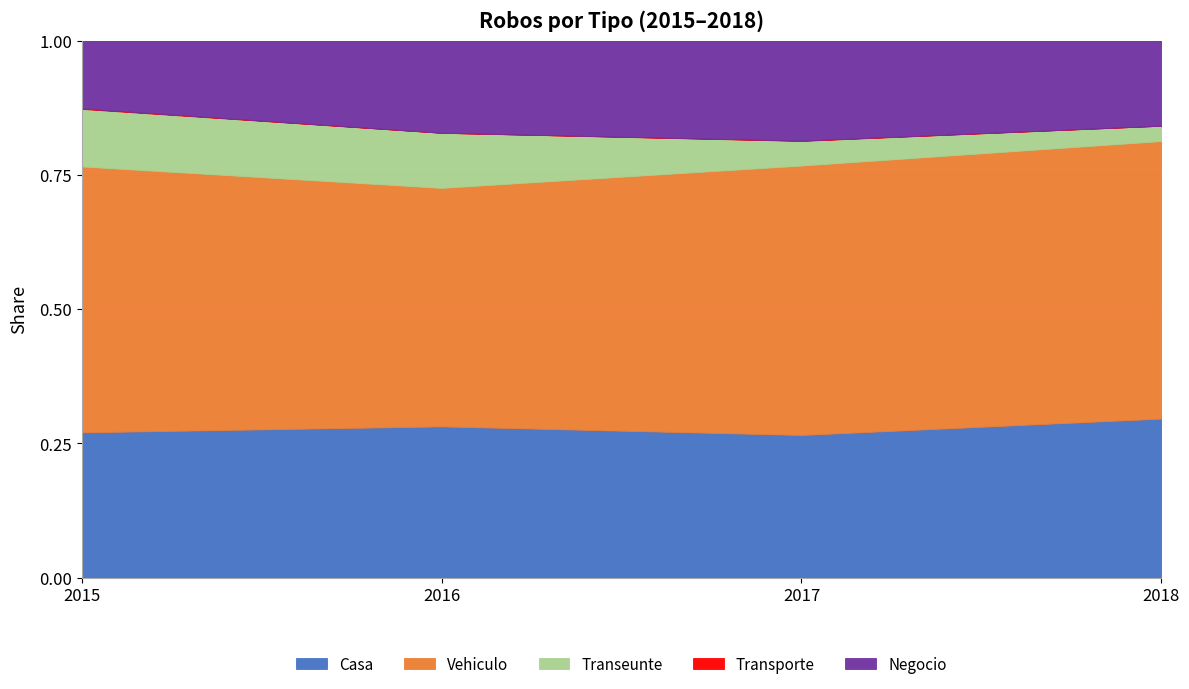

How many lines are shown in the chart?

5